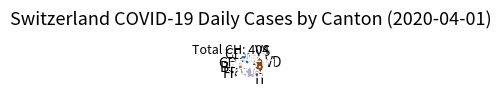

What is the smallest slice in the pie chart?

GR